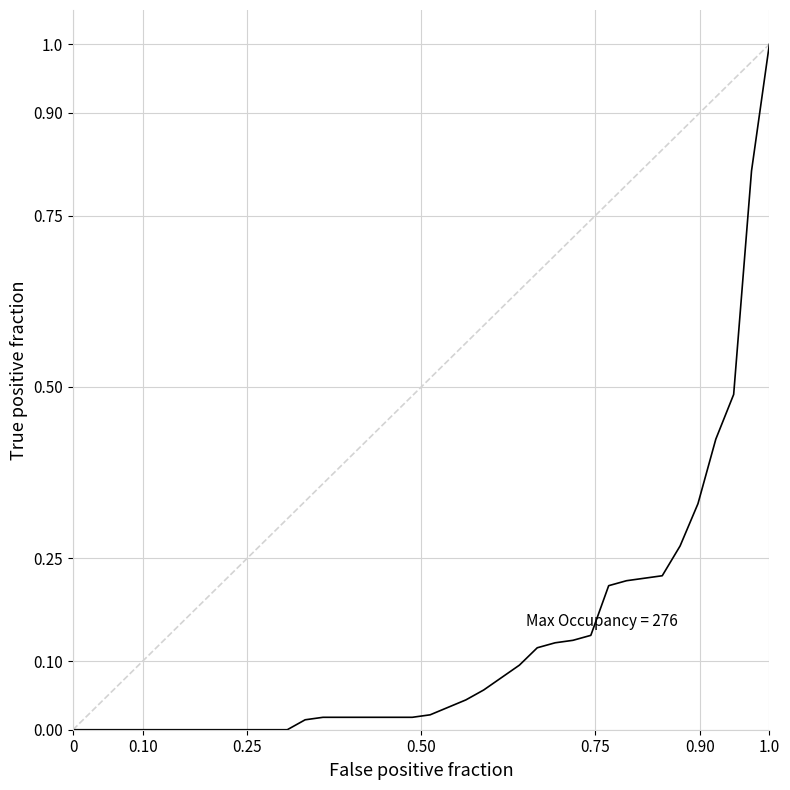

What is the difference between the maximum and minimum values?

1.0